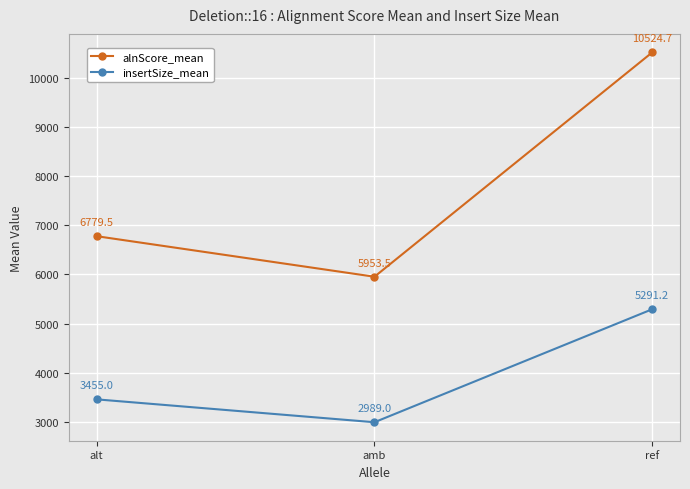

At ref, list the series in order from largest to smallest.

alnScore_mean, insertSize_mean